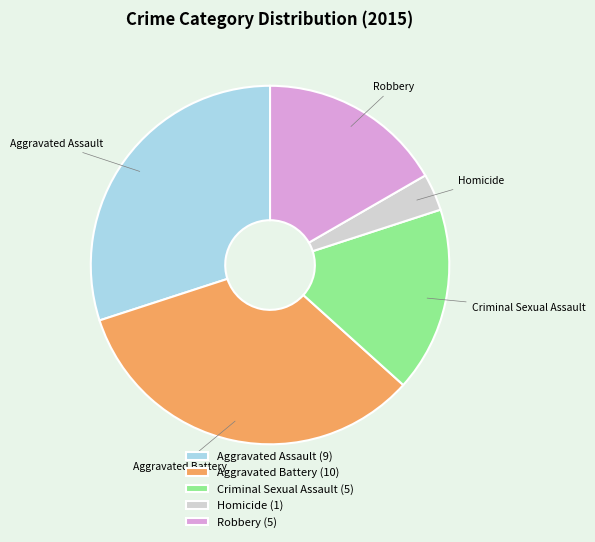

What is the smallest slice in the pie chart?

Homicide